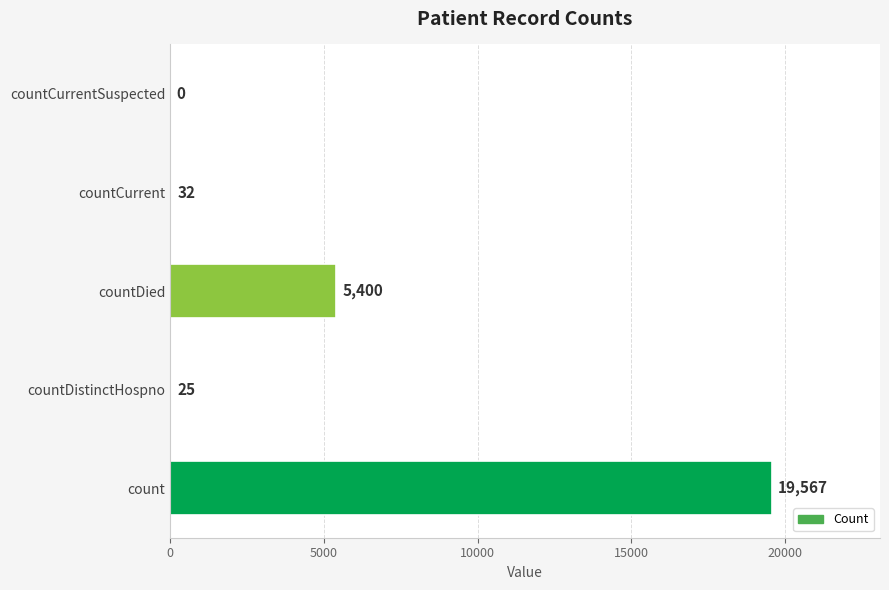

What is the change in value from countDistinctHospno to countCurrent?

+7